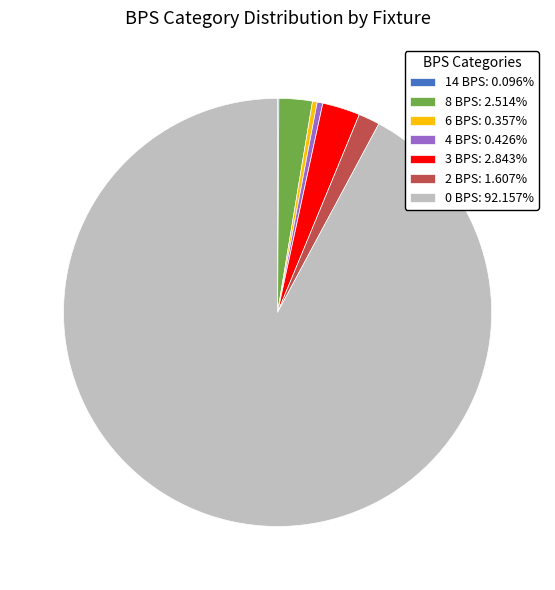

Does 0 BPS: 92.157% represent more than half of the total?

Yes